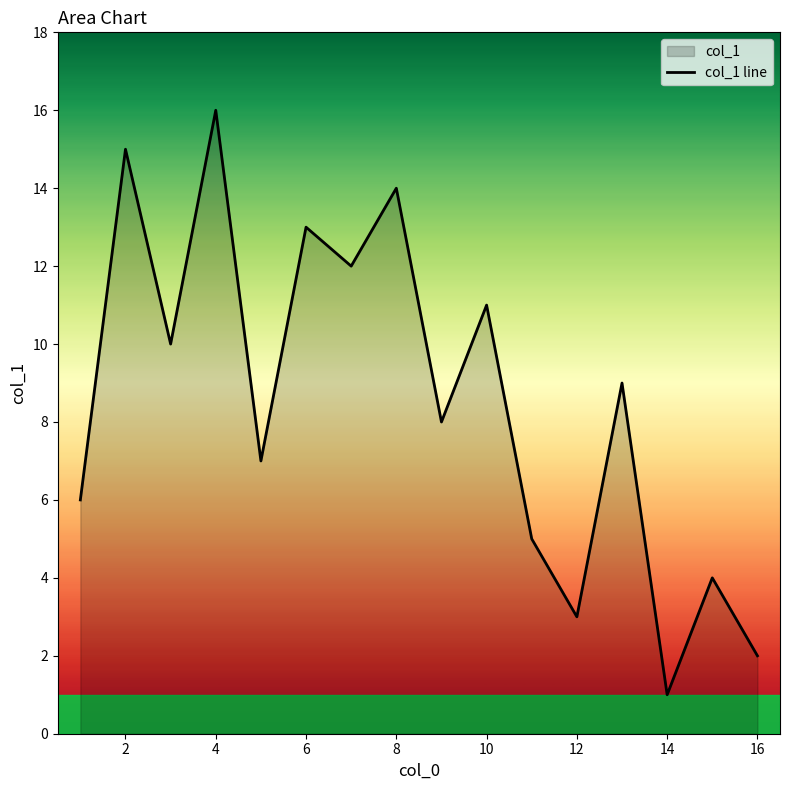

At which category does the data reach its first local peak?

2